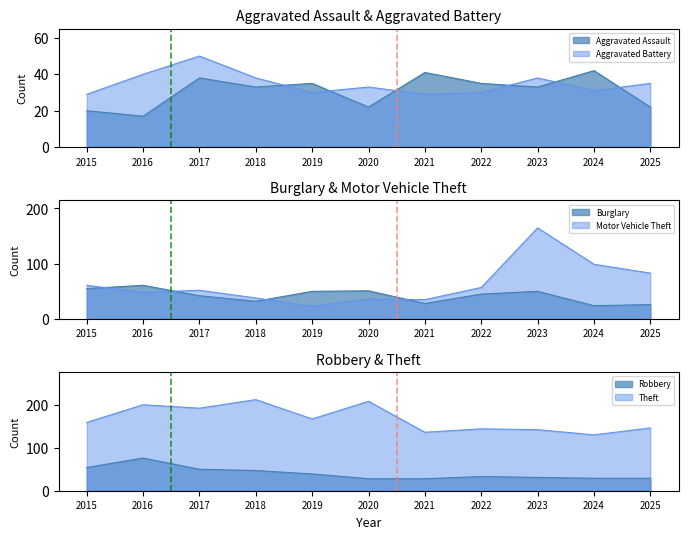

Read the Aggravated Assault value at 2022, to the nearest 5.

35